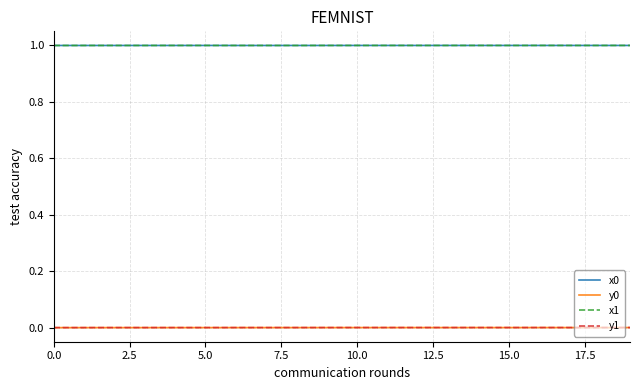

At how many categories does at least one series exceed 0?

20